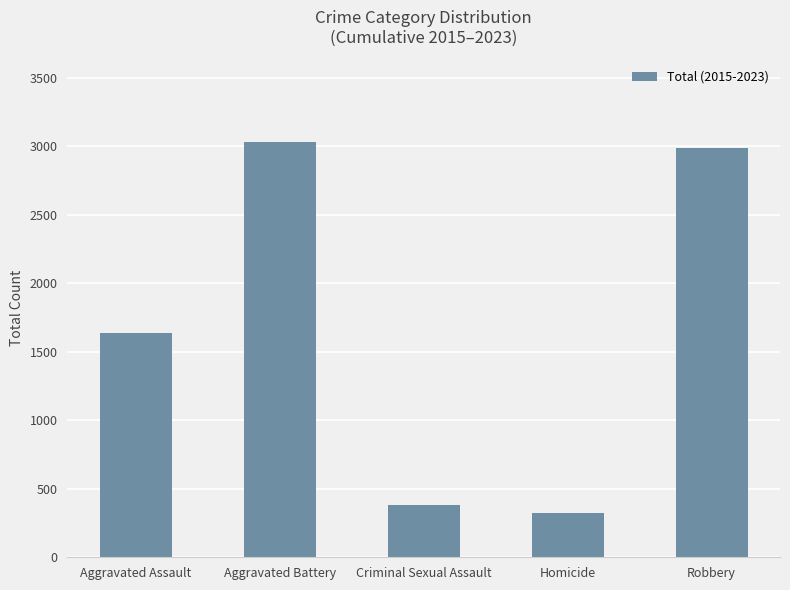

What is the ratio of the value at Robbery to the value at Aggravated Assault?

1.8